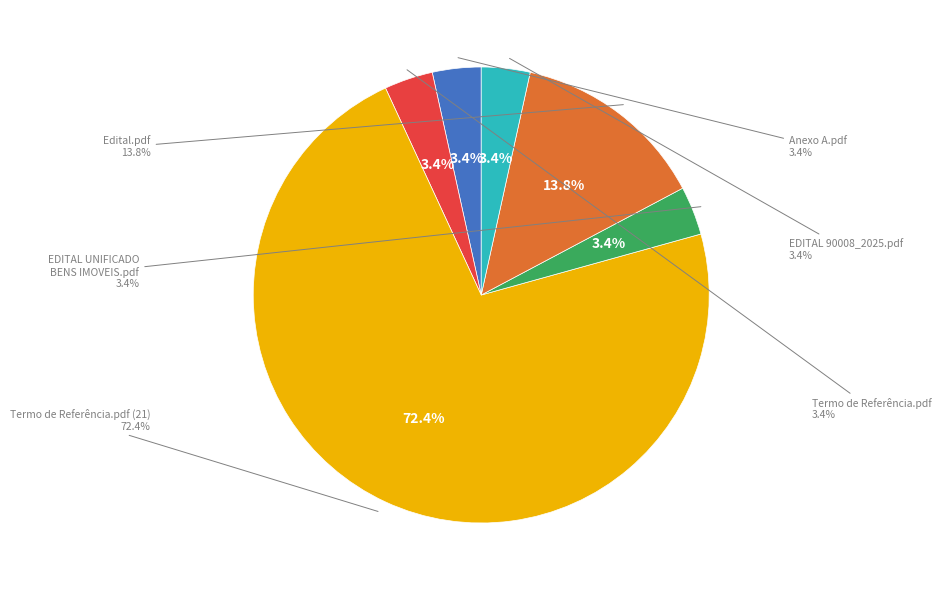

The Termo de Referência.pdf slice represents 3% of the pie. True or false?

True